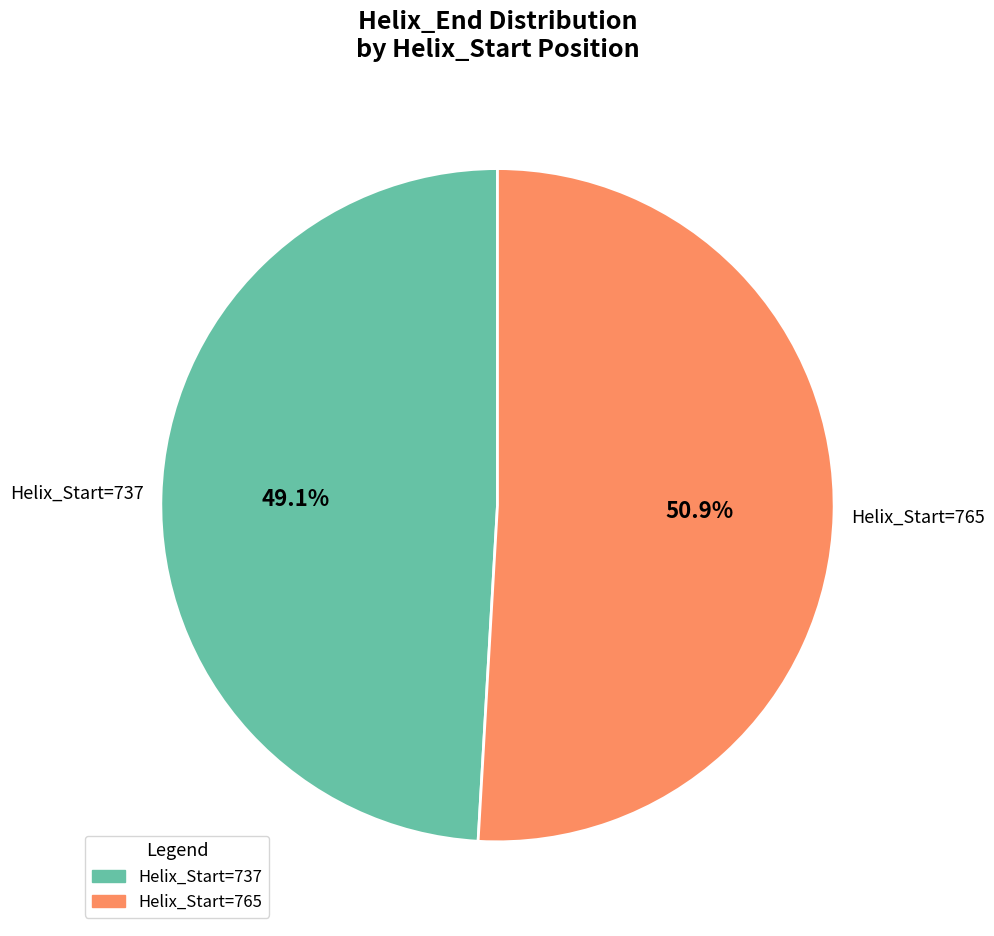

Is there any slice that represents more than half of the pie?

Yes